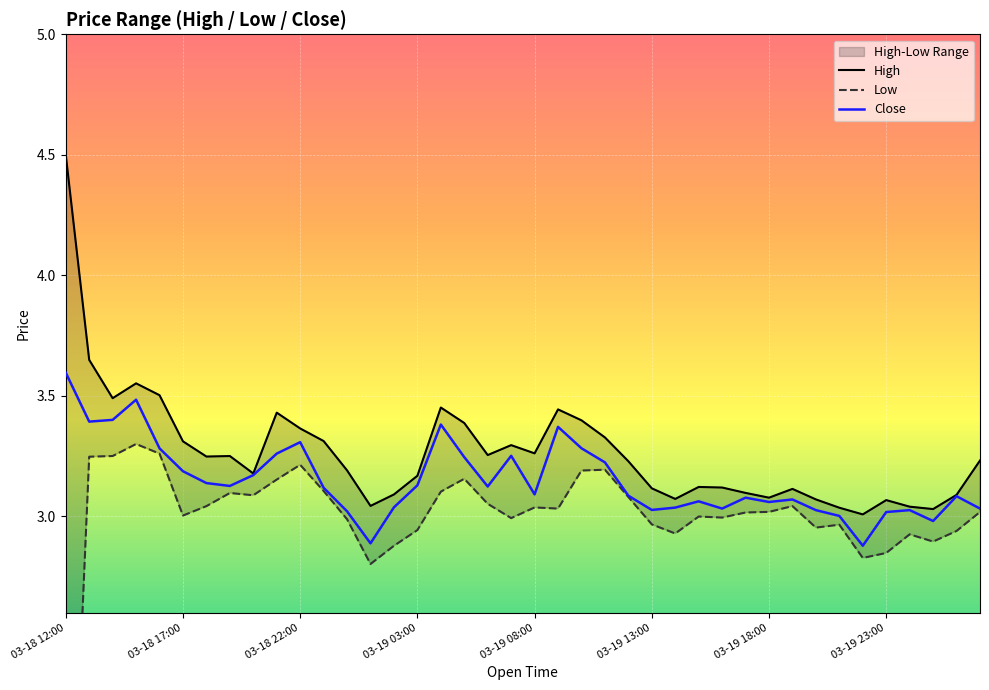

True or false: Close has a value of 1.3 at 28.

False